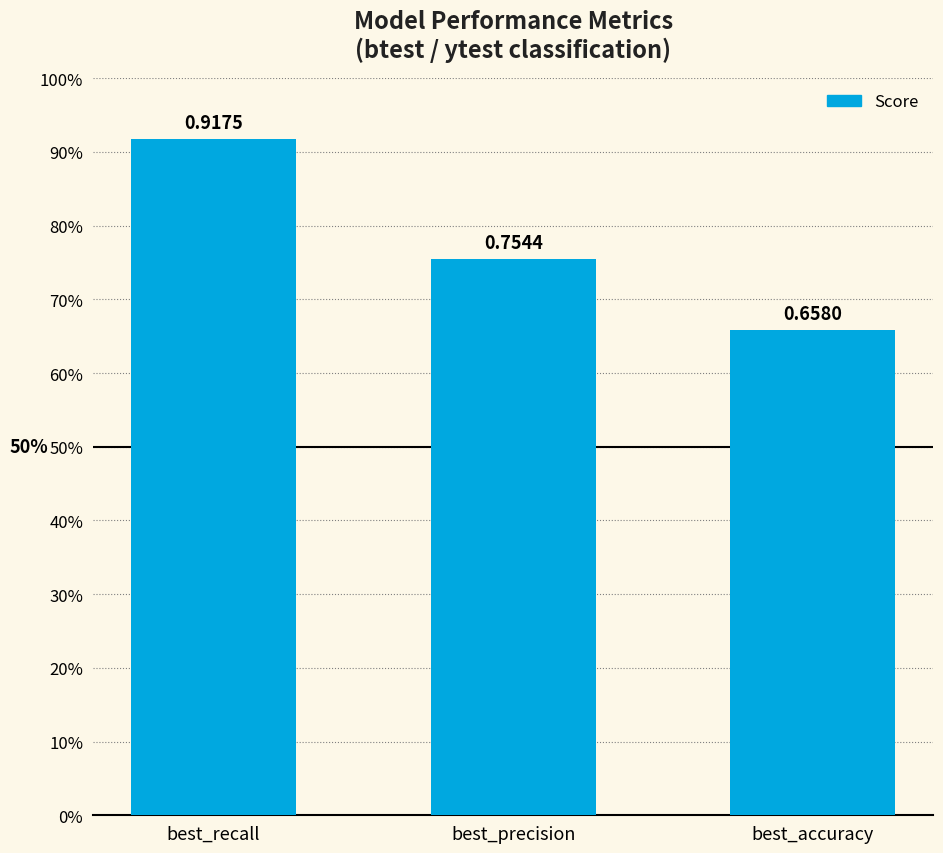

Are the bars horizontal?

No